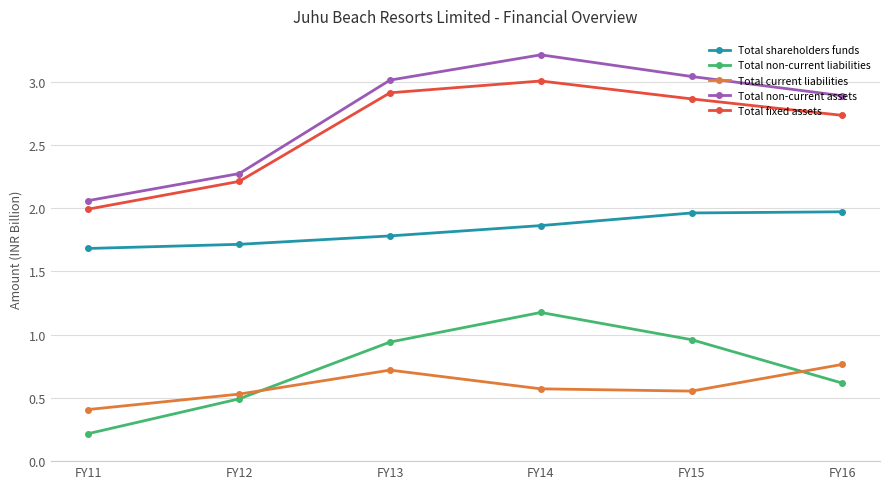

What is the total value across all series at FY14?

9.8